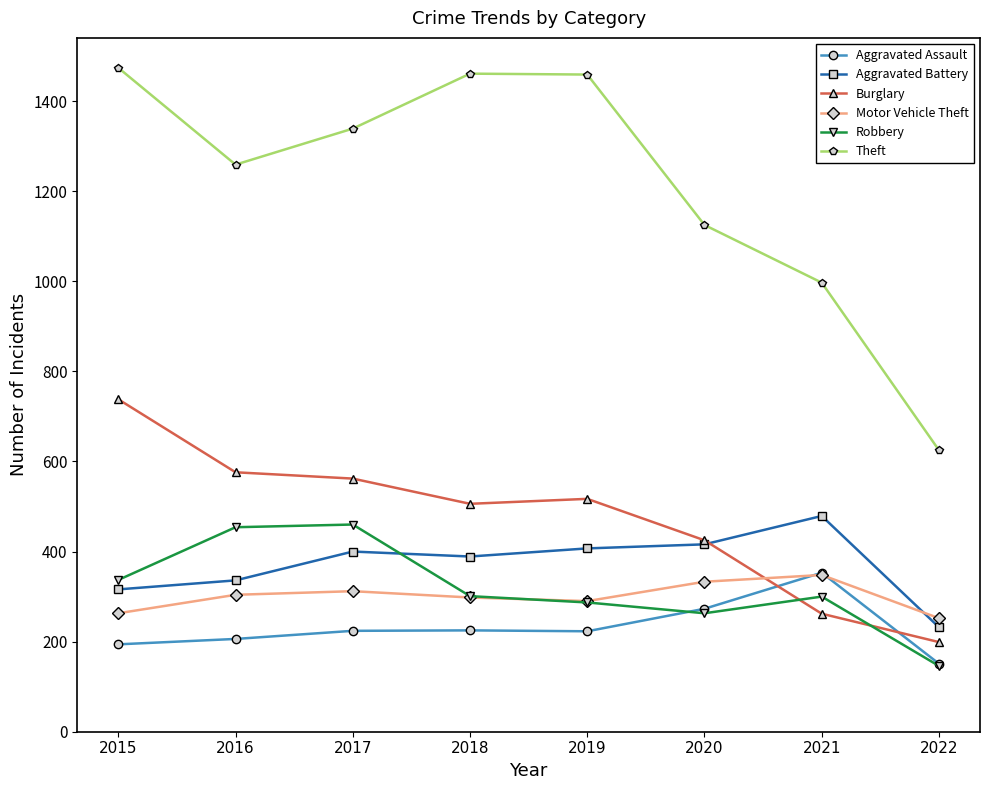

Which series has the largest range (max minus min)?

Theft